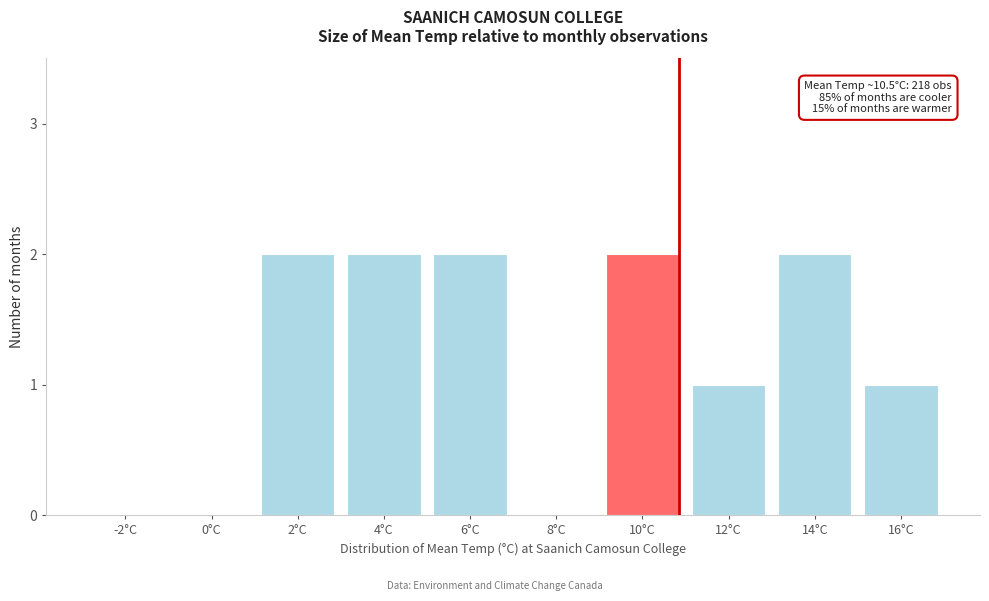

Reading right to left, list all the values displayed in this chart.

16°C=1	14°C=2	12°C=1	10°C=2	8°C=0	6°C=2	4°C=2	2°C=2	0°C=0	-2°C=0